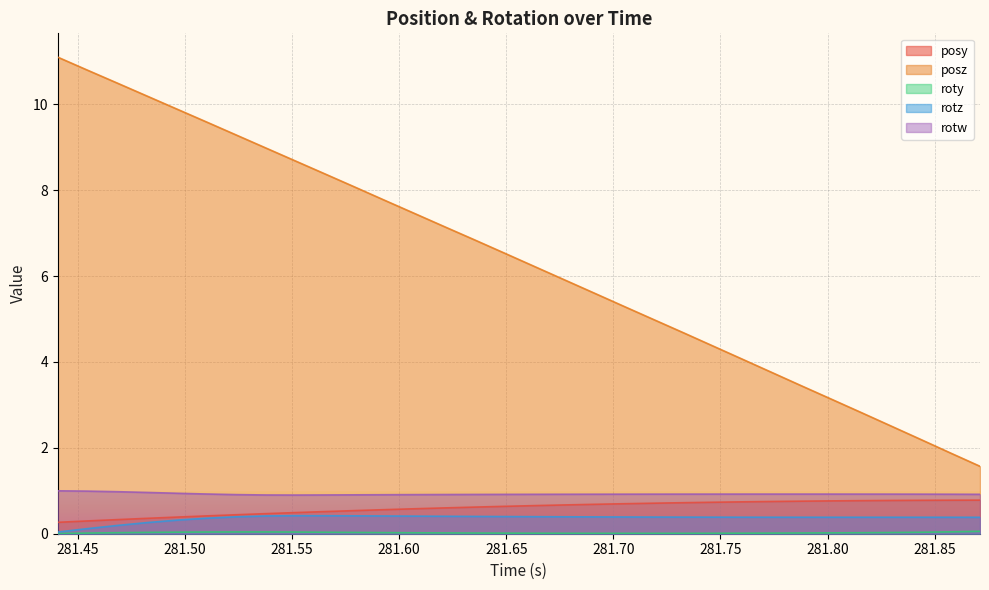

What is the maximum value for posy?

0.8